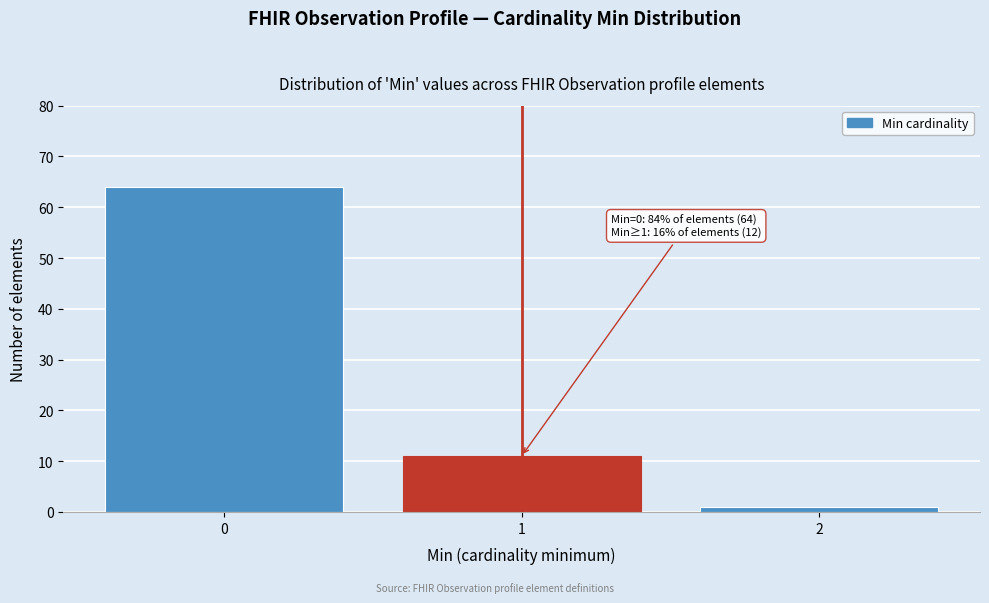

Reading left to right, list all the values displayed in this chart.

0=64	1=11	2=1